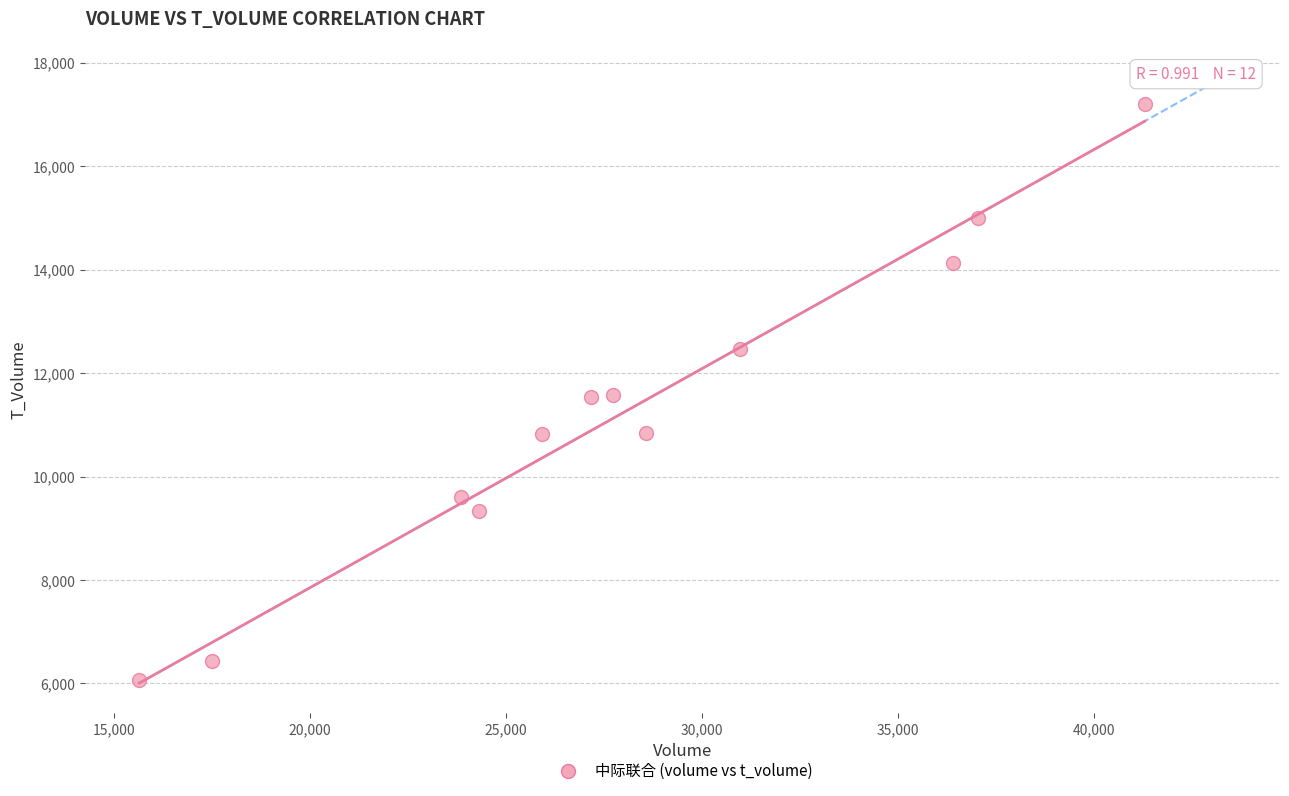

What is the range of Y values (max minus min)?

11143